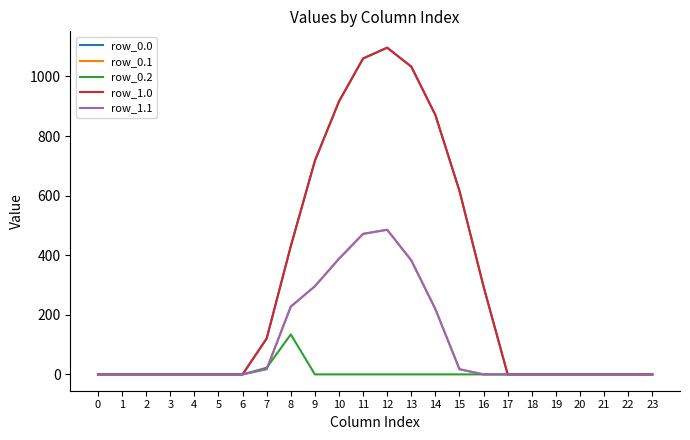

Reading right to left, what are all the values shown in this chart?

row_0.0: 0.0	0.0	0.0	0.0	0.0	0.0	0.0	294.5	615.9	870.6	1032.9	1096.7	1060.3	916.2	716.9	430.3	120.6	0.0	0.0	0.0	0.0	0.0	0.0	0.0
row_0.1: 0.0	0.0	0.0	0.0	0.0	0.0	0.0	0.0	17.3	219.2	382.7	485.4	471.7	388.1	295.9	227.5	17.7	0.0	0.0	0.0	0.0	0.0	0.0	0.0
row_0.2: 0.0	0.0	0.0	0.0	0.0	0.0	0.0	0.0	0.0	0.0	0.0	0.0	0.0	0.0	0.0	134.2	22.3	0.0	0.0	0.0	0.0	0.0	0.0	0.0
row_1.0: 0.0	0.0	0.0	0.0	0.0	0.0	0.0	294.5	615.9	870.6	1032.9	1096.7	1060.3	916.2	716.9	430.3	120.6	0.0	0.0	0.0	0.0	0.0	0.0	0.0
row_1.1: 0.0	0.0	0.0	0.0	0.0	0.0	0.0	0.0	17.3	219.2	382.7	485.4	471.7	388.1	295.9	227.5	17.7	0.0	0.0	0.0	0.0	0.0	0.0	0.0